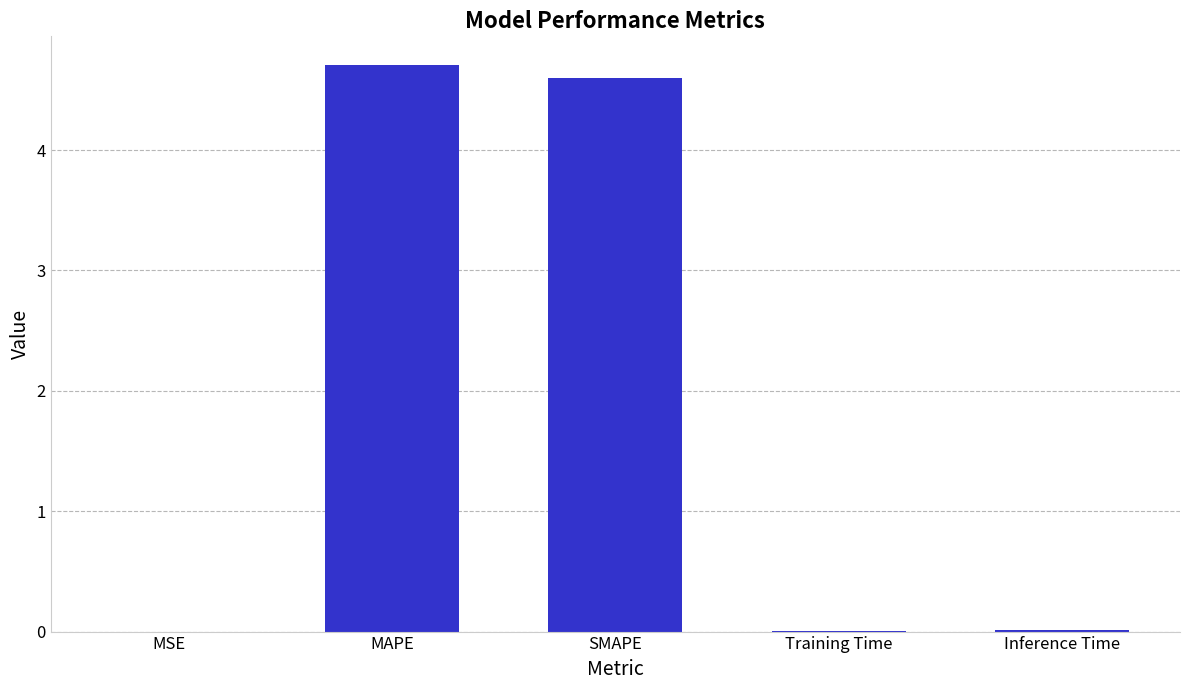

Which label corresponds to the largest value in the chart?

MAPE